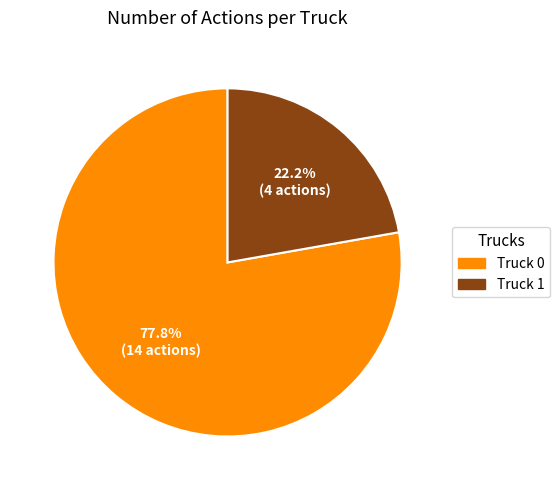

How much of the chart is everything except Truck 0?

22.2%